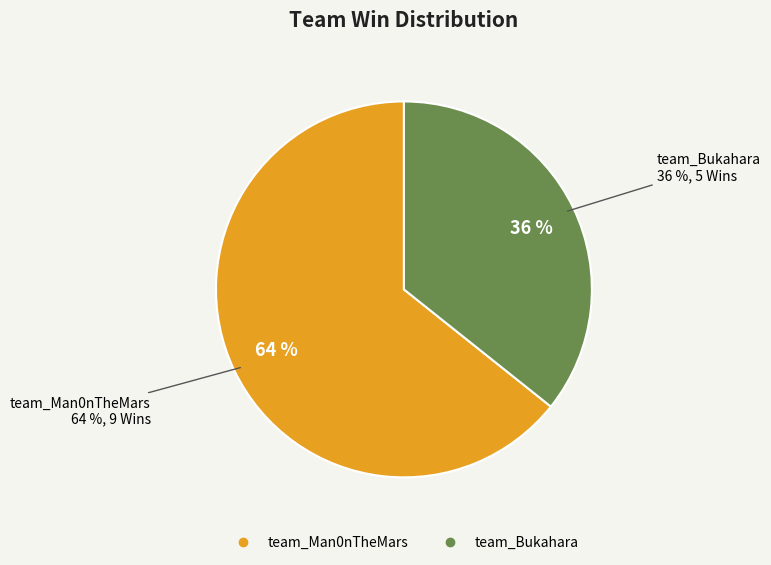

Is there a majority slice in this chart?

Yes